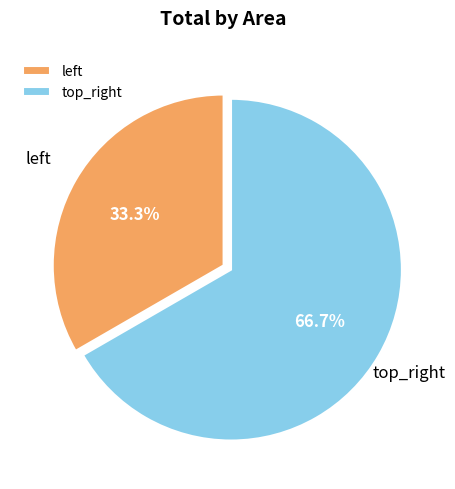

Rank the categories by value from lowest to highest.

left, top_right